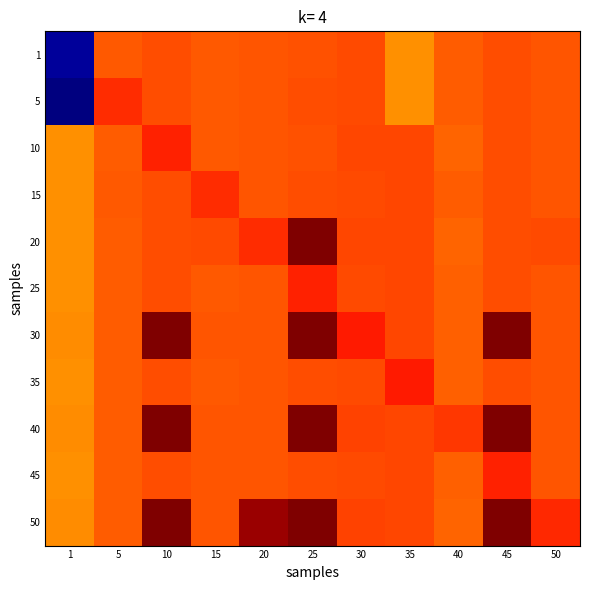

List the series in order of their peak value, highest first.

30, 40, 50, 20, 35, 25, 45, 10, 15, 5, 1